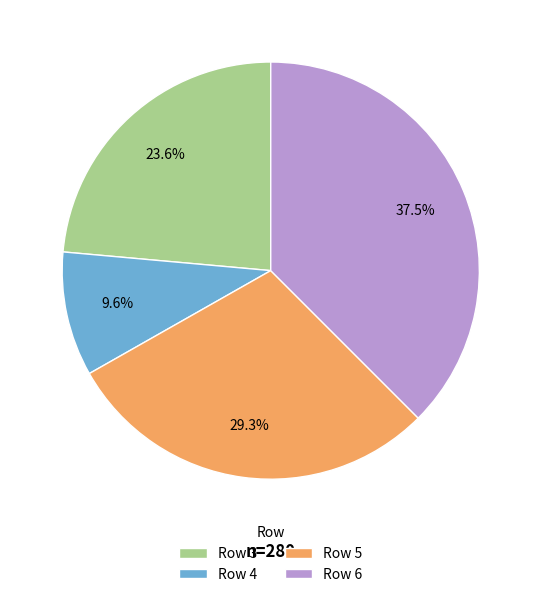

Which category has the biggest portion of the pie?

Row 6